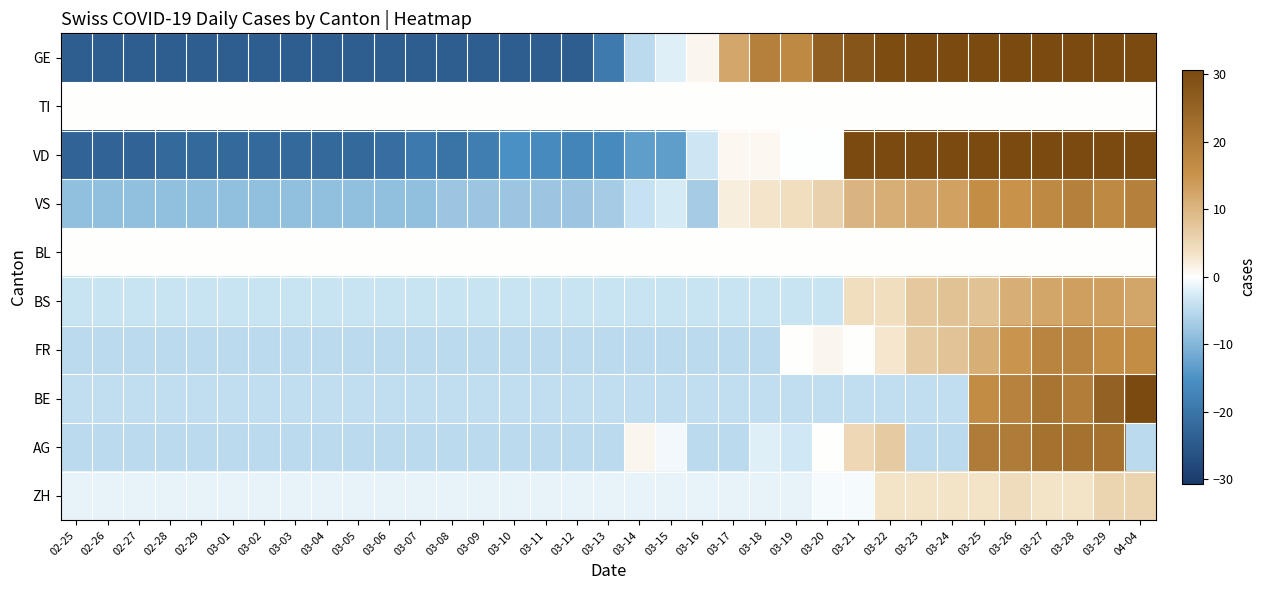

Count the number of categories in the chart.

35